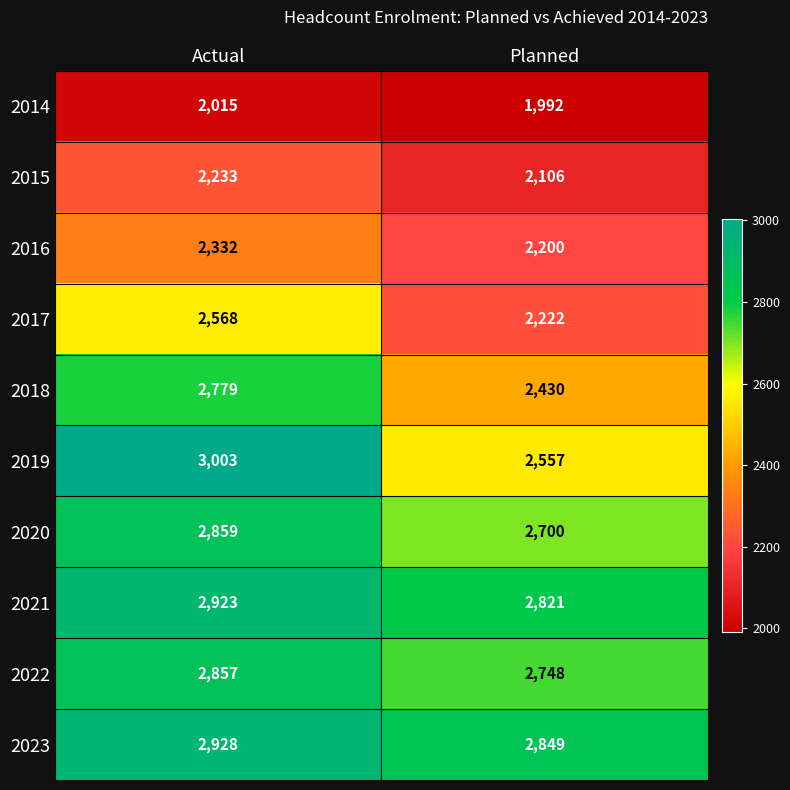

At which category is the sum across all series the highest?

Actual